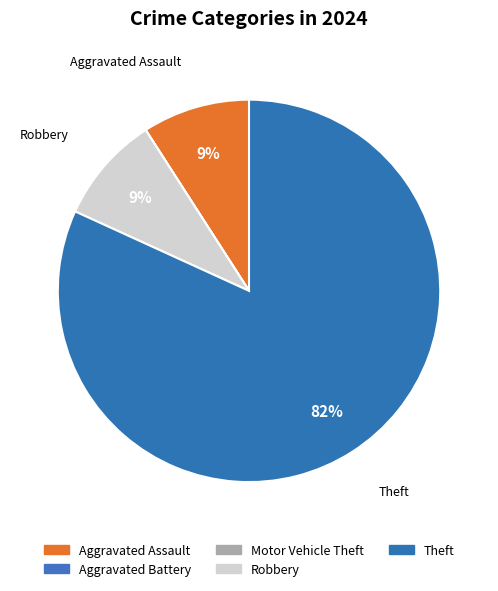

Which has a higher value, Robbery or Motor Vehicle Theft?

Robbery